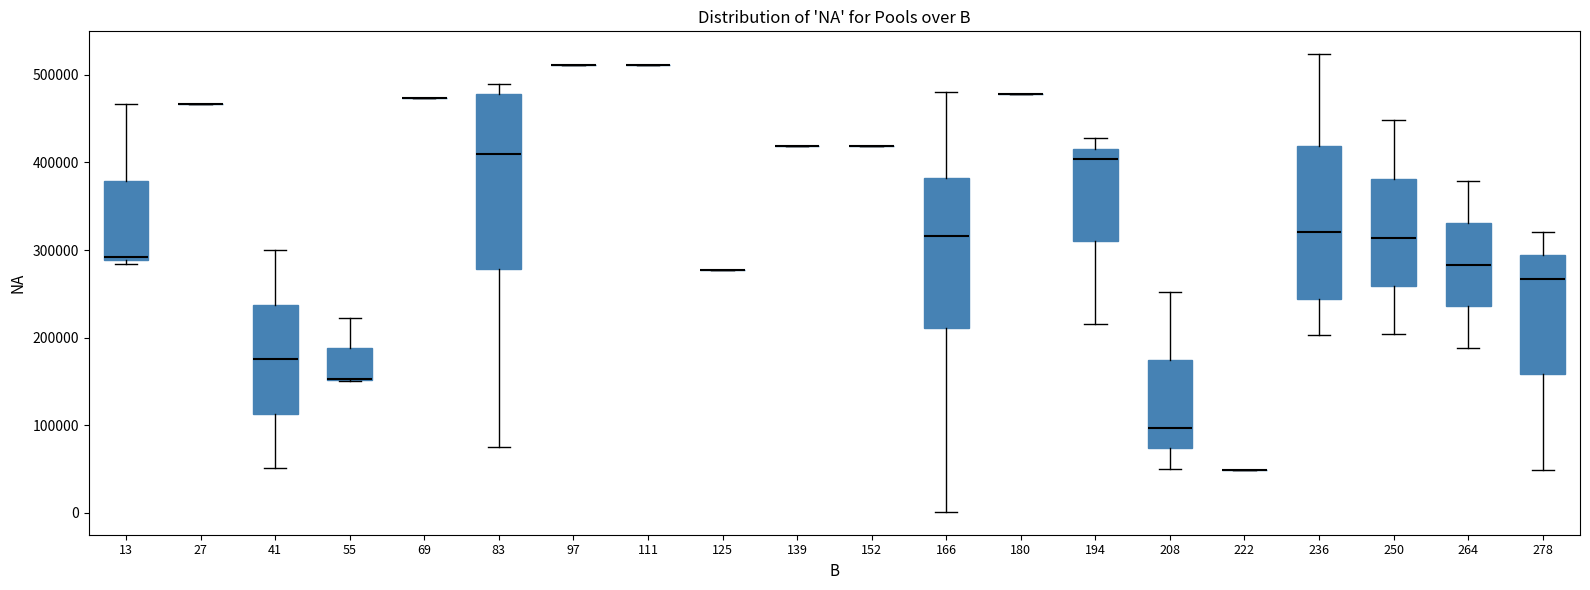

Which box is the tallest, from its lower edge to its upper edge?

83